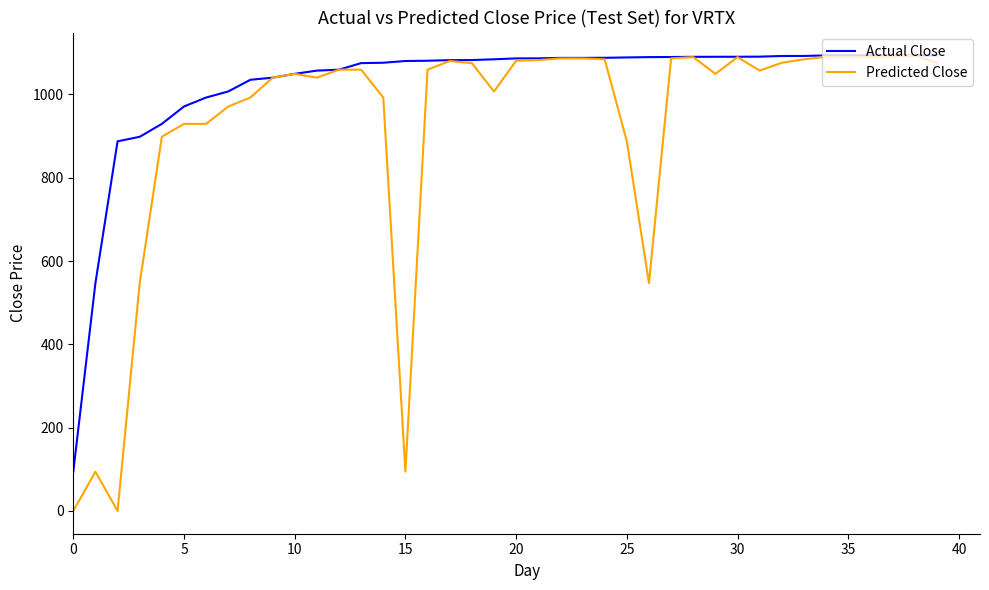

Which series has the largest total across all categories?

Actual Close